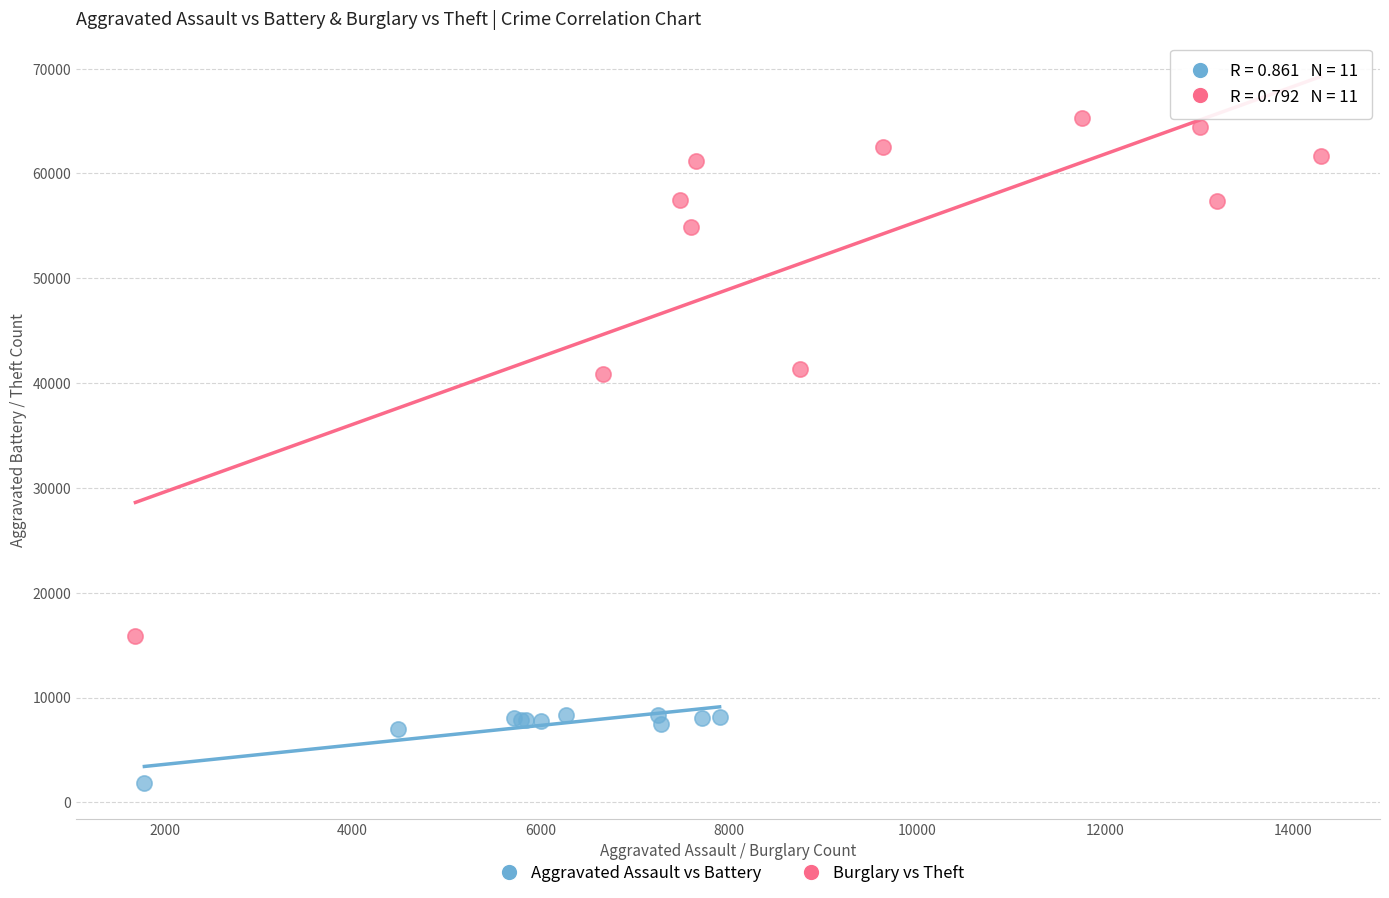

Which series has the largest Y range (max minus min)?

Burglary vs Theft